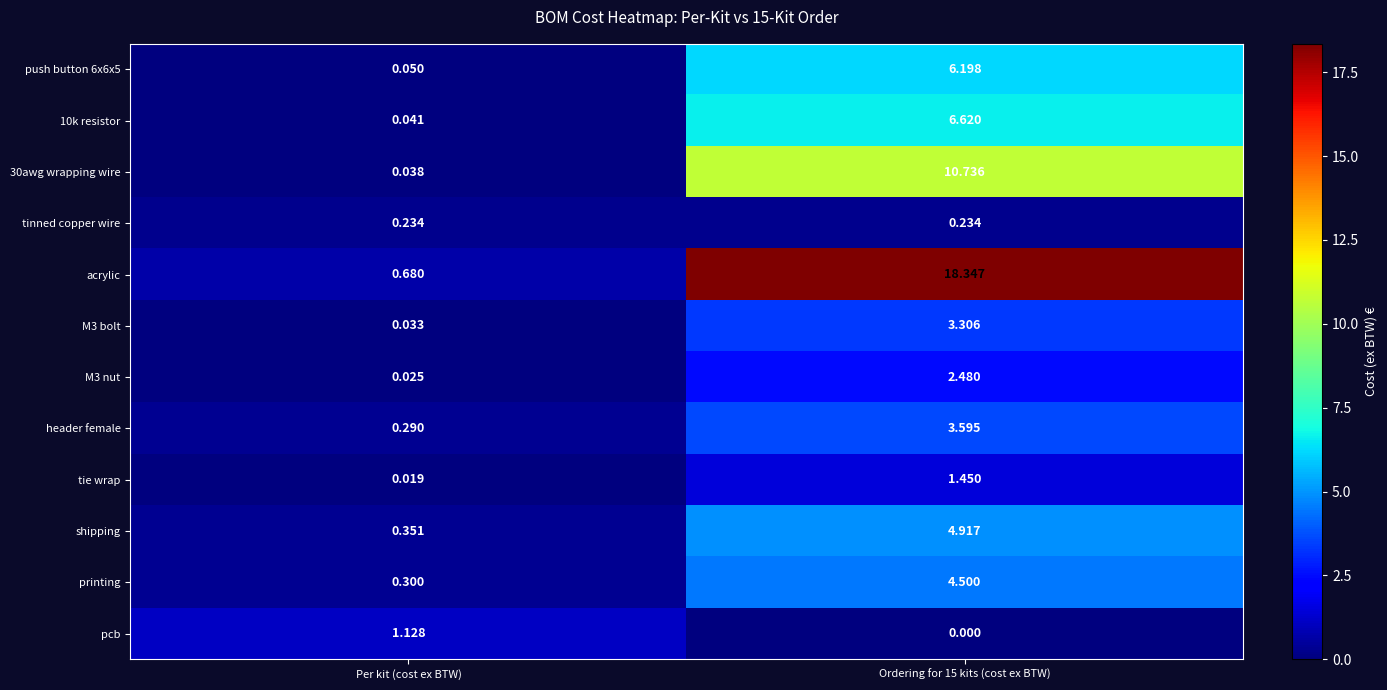

How many data points in acrylic are less than 18?

1